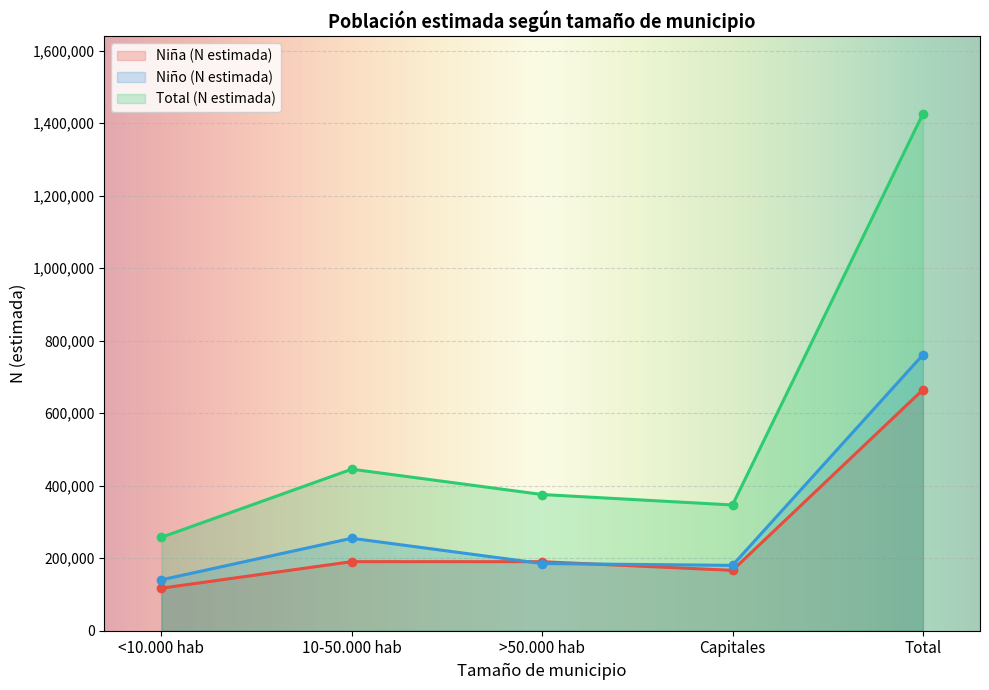

What is the label of the 2nd point from the right?

Capitales